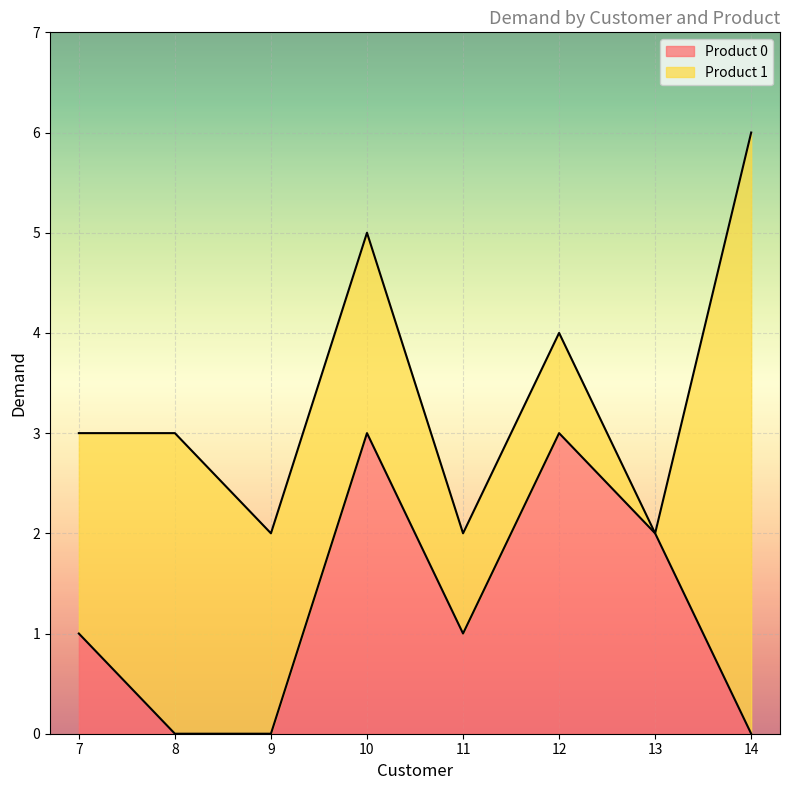

At which category is the sum across all series the highest?

14